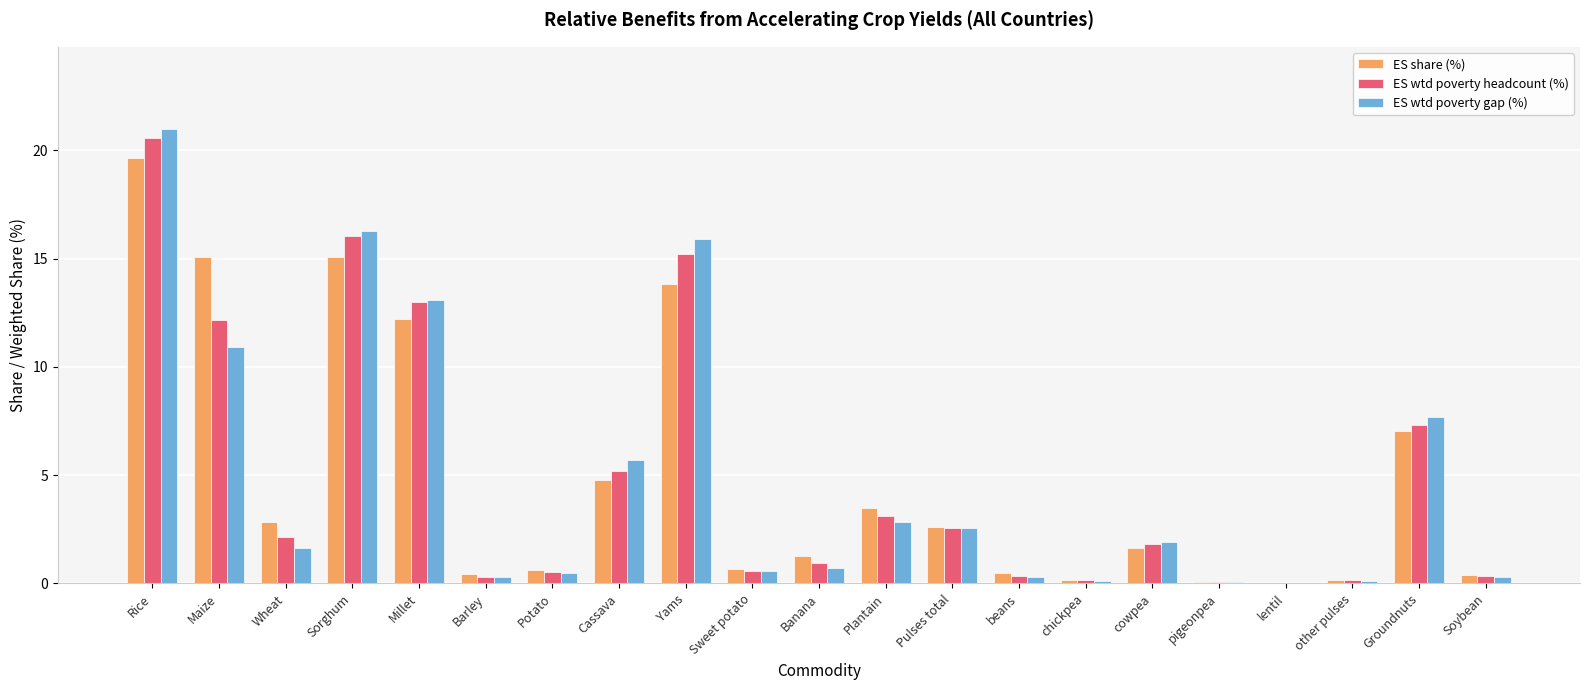

Which series changed the most between Banana and Pulses total?

ES wtd poverty gap (%)